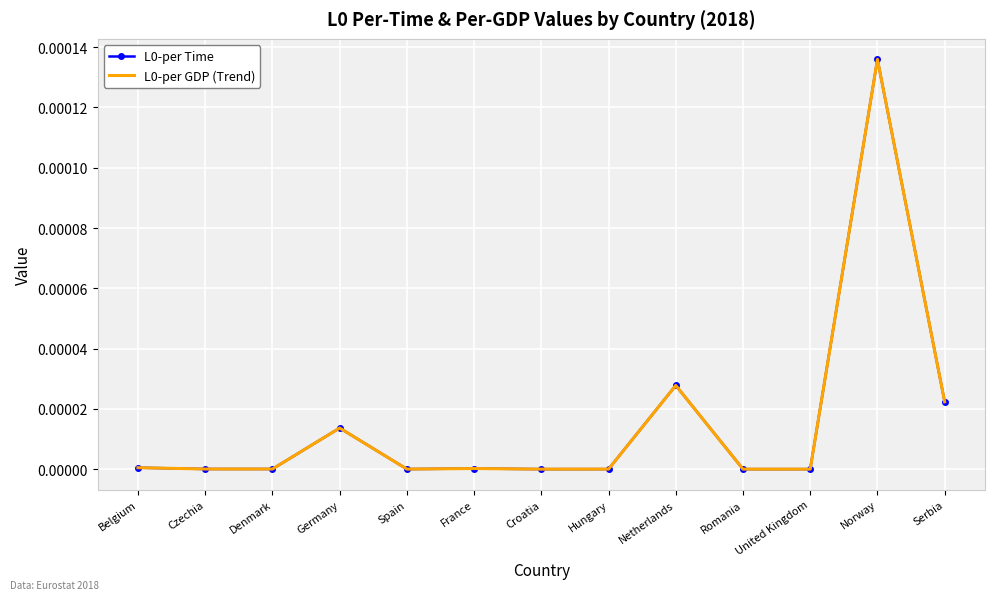

At how many categories does at least one series exceed 0?

13